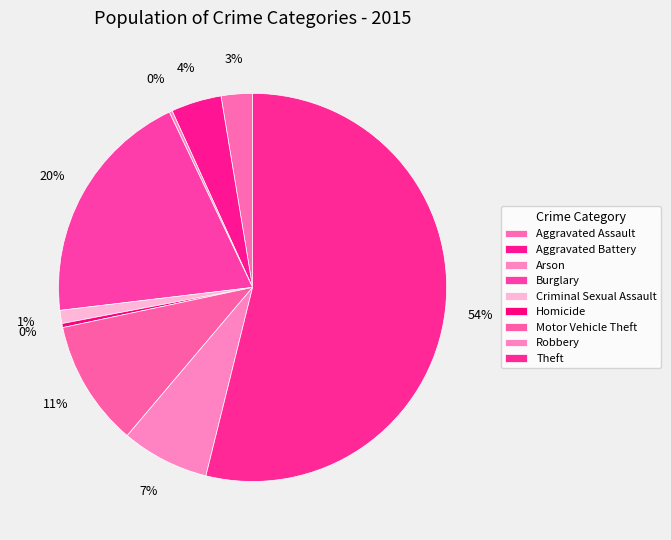

Count the number of slices in the pie.

9